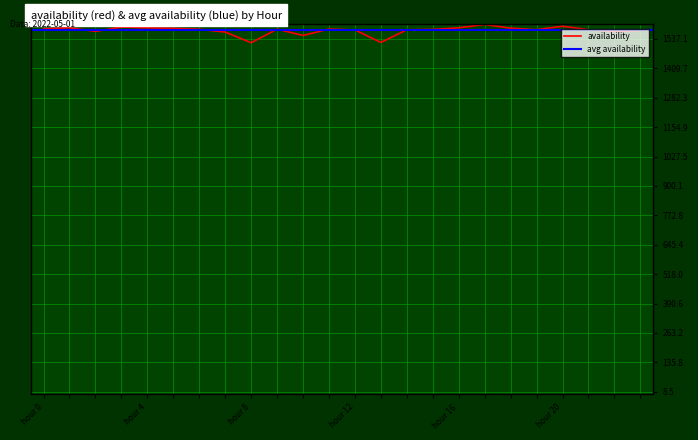

What is the value of the 1st point from the left?

1580.5